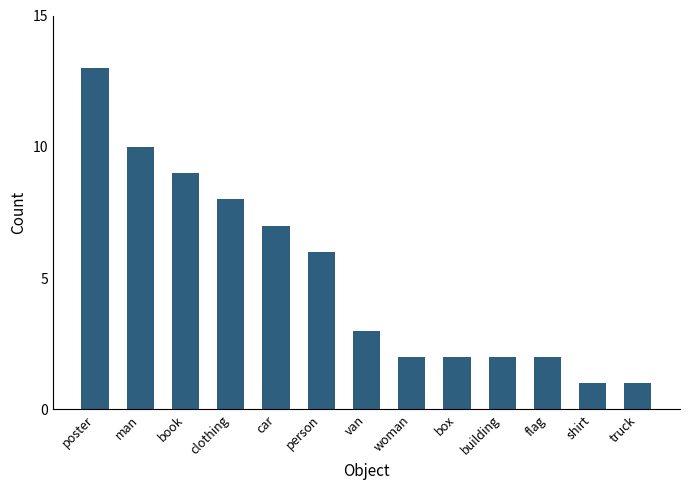

What is the maximum value shown in the chart?

13